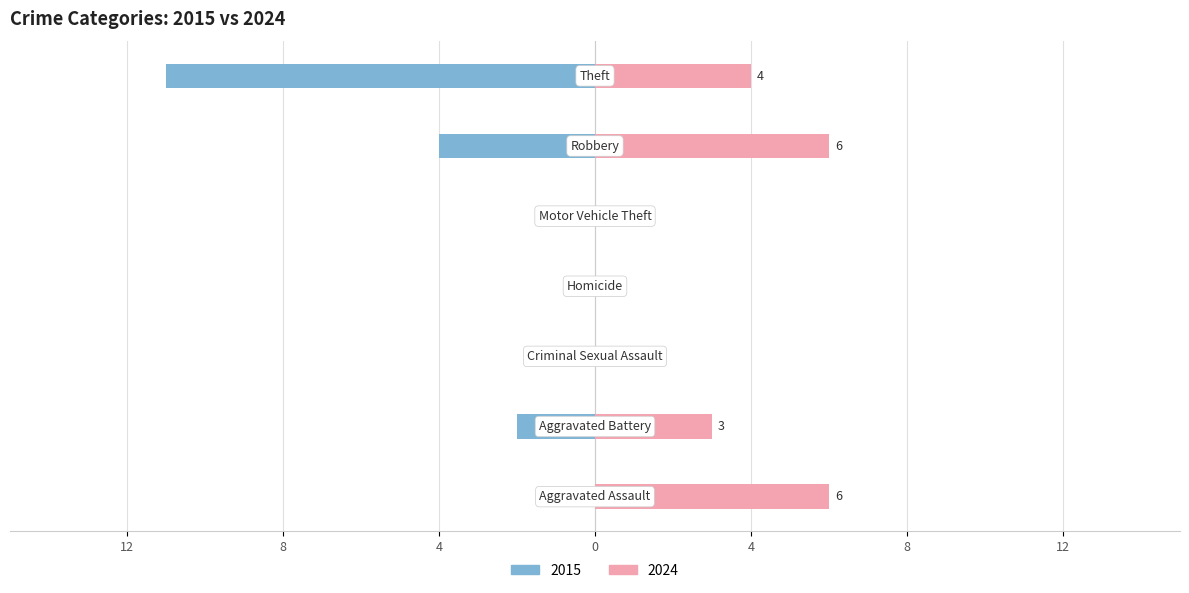

What is the value of the 2024 bar at the 7th from the left?

4